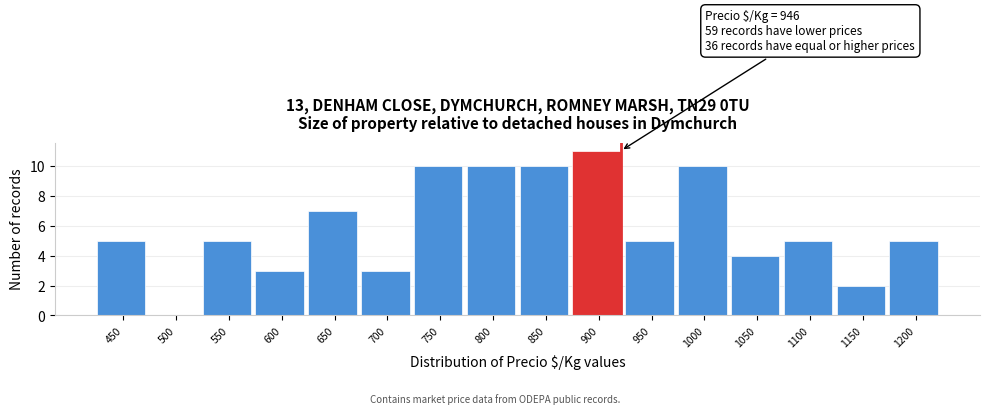

Reading left to right, what are all the values shown in this chart?

450=5	500=0	550=5	600=3	650=7	700=3	750=10	800=10	850=10	900=11	950=5	1000=10	1050=4	1100=5	1150=2	1200=5